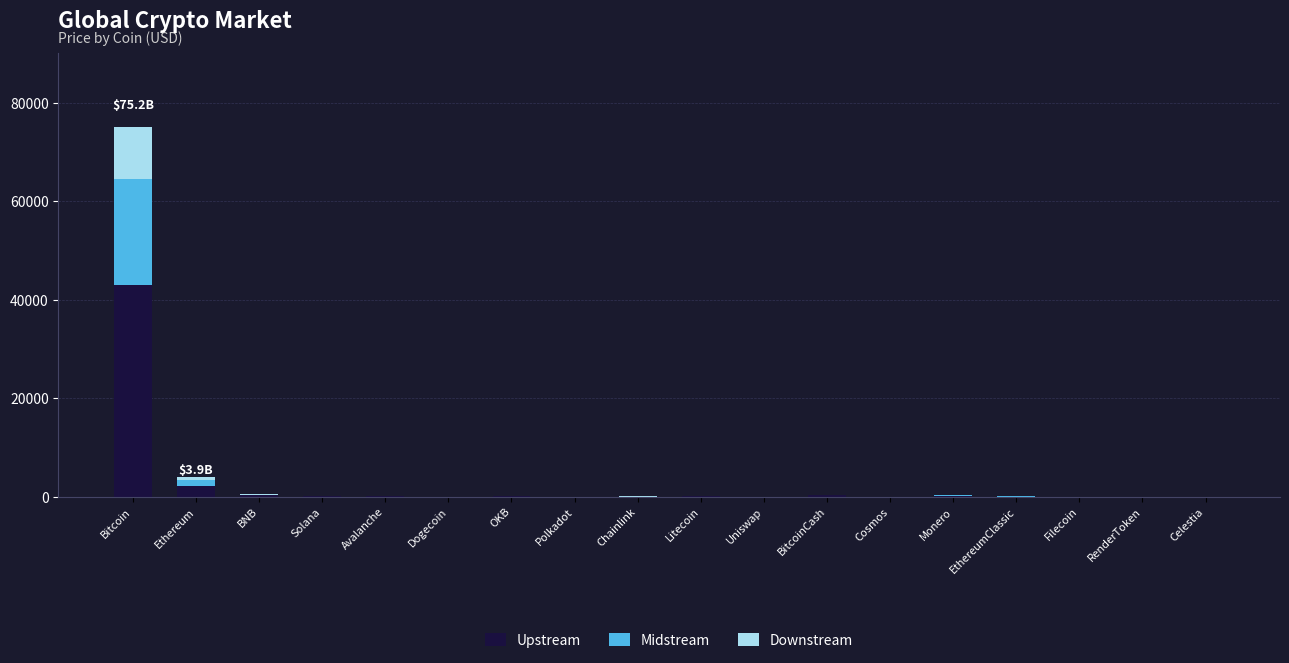

At which label does Upstream reach its peak?

Bitcoin